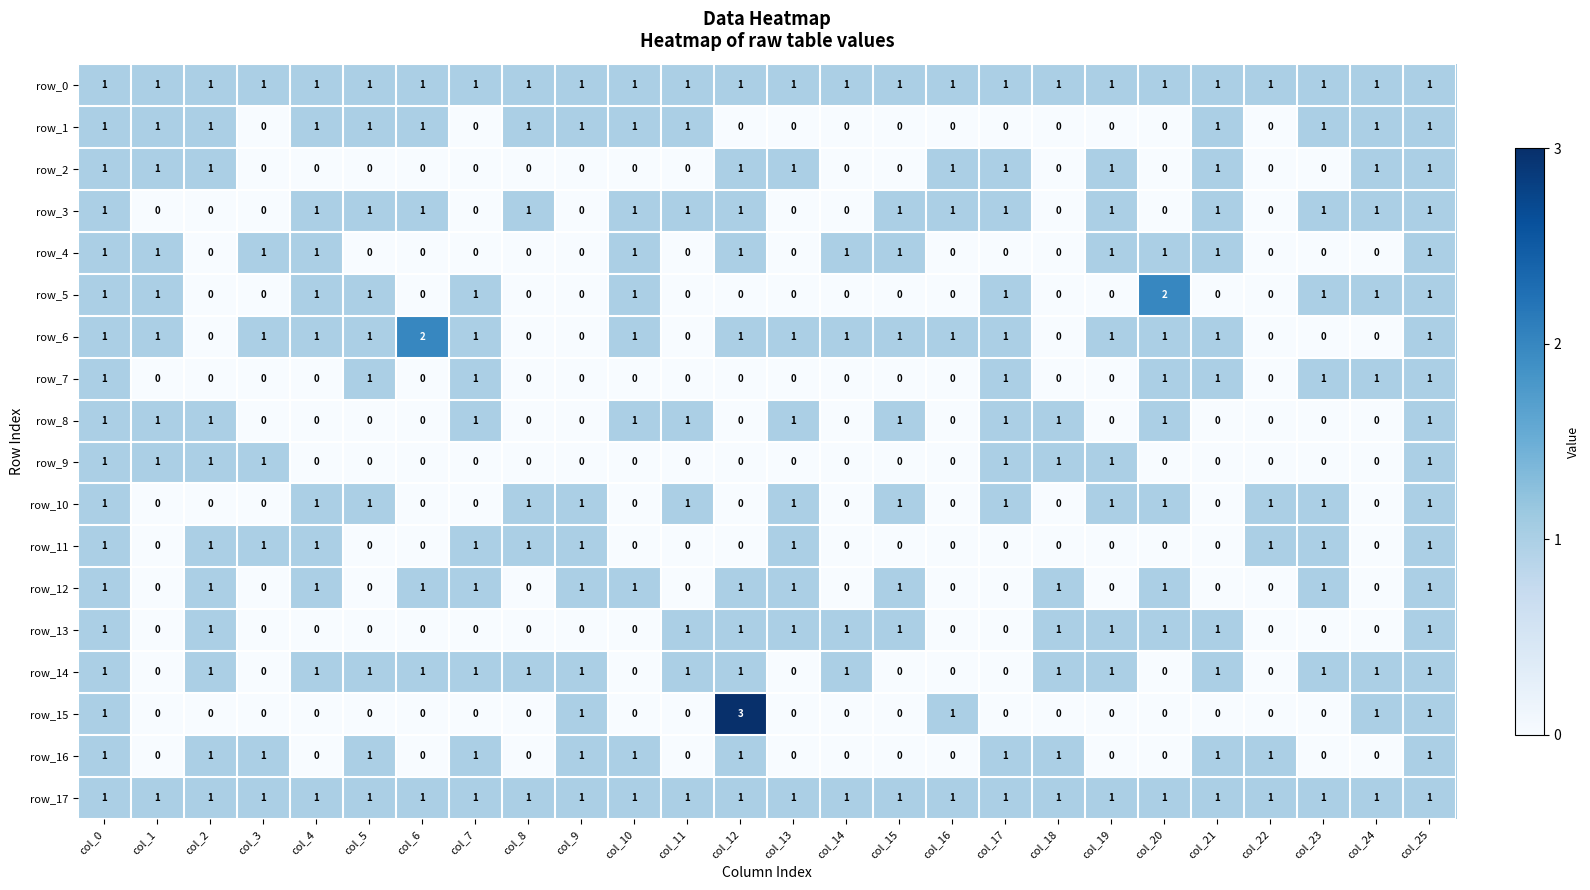

Count the row_7 values in the range 0 to 1.

26